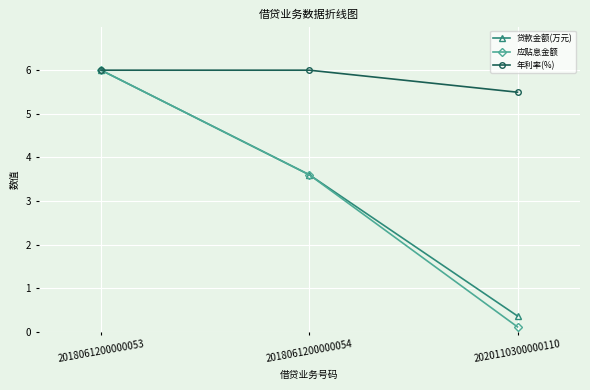

Reading left to right, list all the values displayed in this chart.

贷款金额(万元): 2018061200000053=6.0	2018061200000054=3.6	2020110300000110=0.4
应贴息金额: 2018061200000053=6.0	2018061200000054=3.6	2020110300000110=0.1
年利率(%): 2018061200000053=6.0	2018061200000054=6.0	2020110300000110=5.5